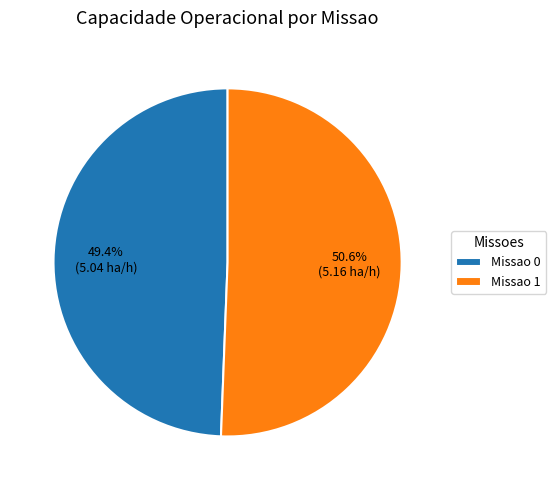

Does Missao 1 represent more than half of the total?

Yes